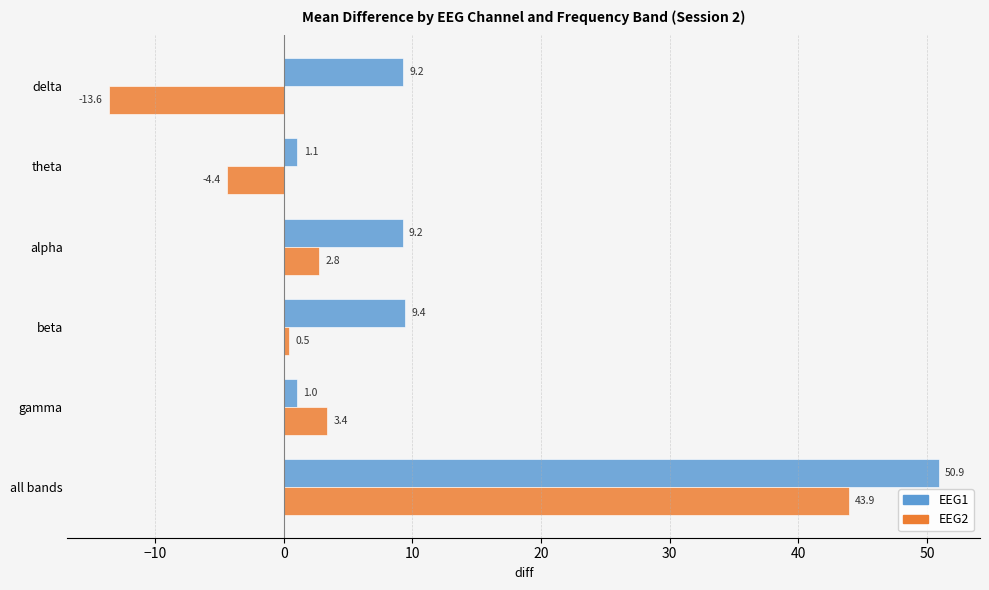

At which category is the sum across all series the highest?

all bands